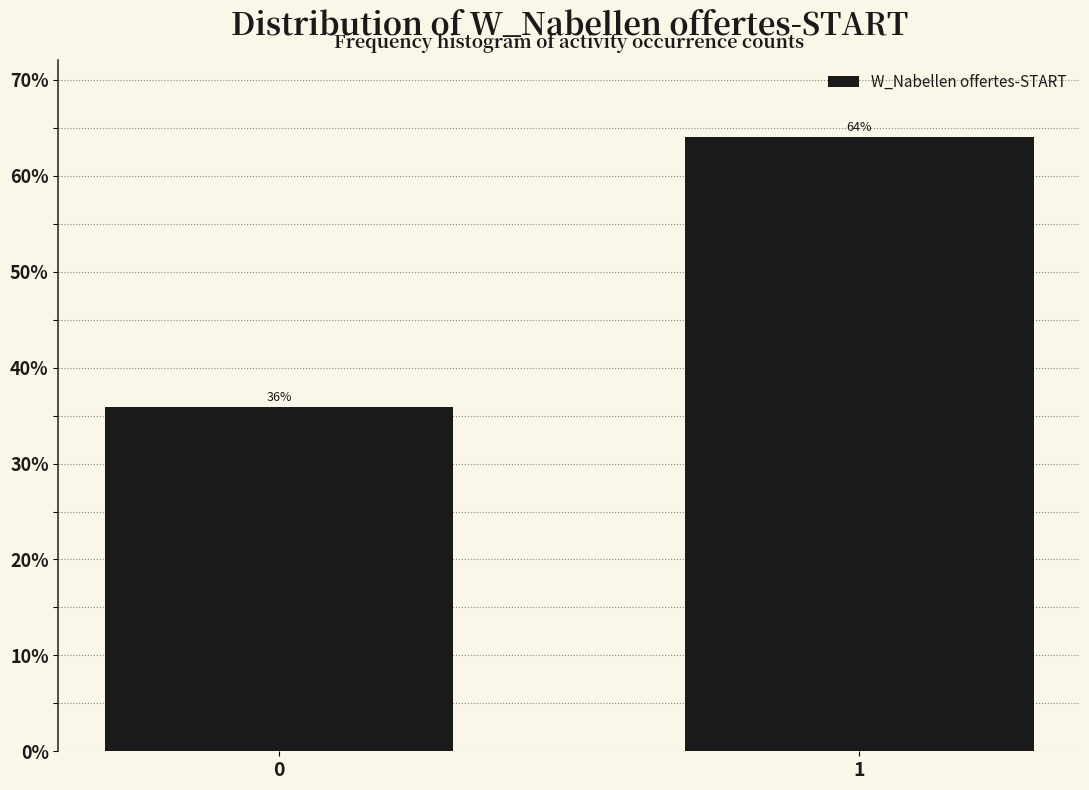

What is the sum of all values?

100.0